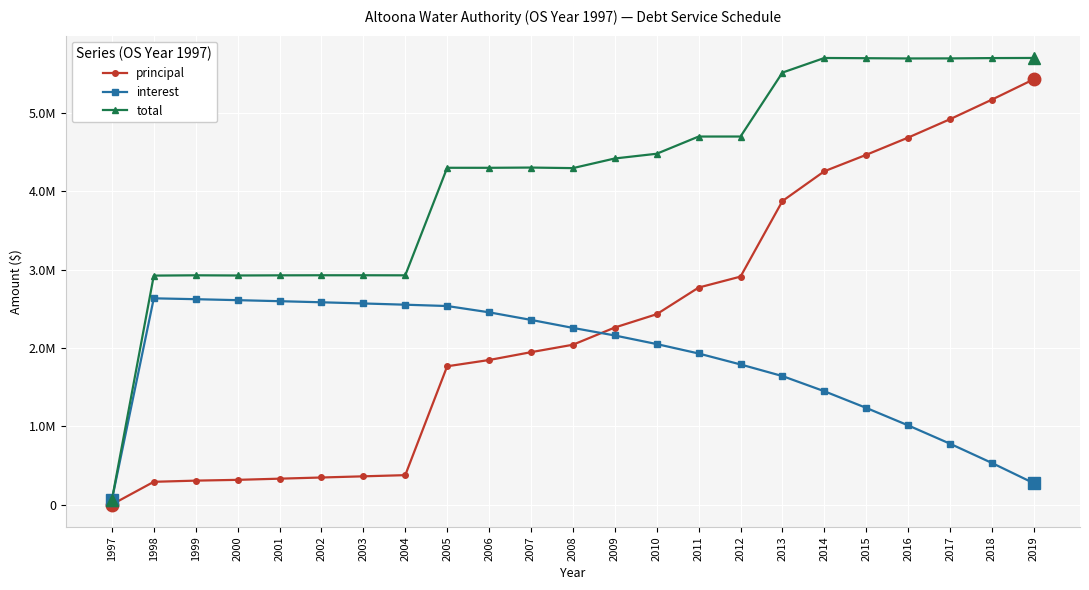

Which label corresponds to the smallest value in the chart?

1997